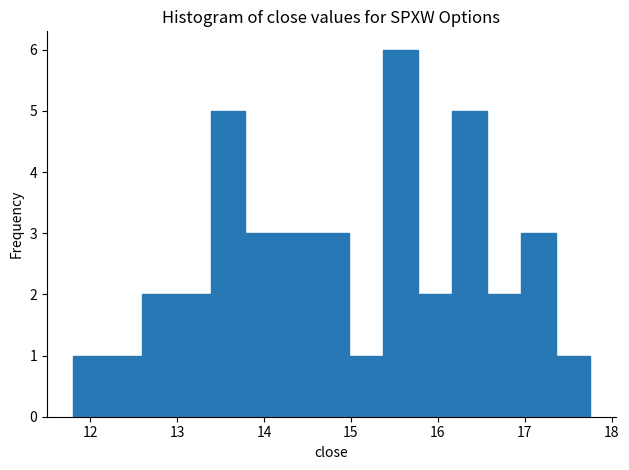

Around what value on the x-axis is the tallest bar? Give the approximate position of its centre, as read against the axis.

15.6